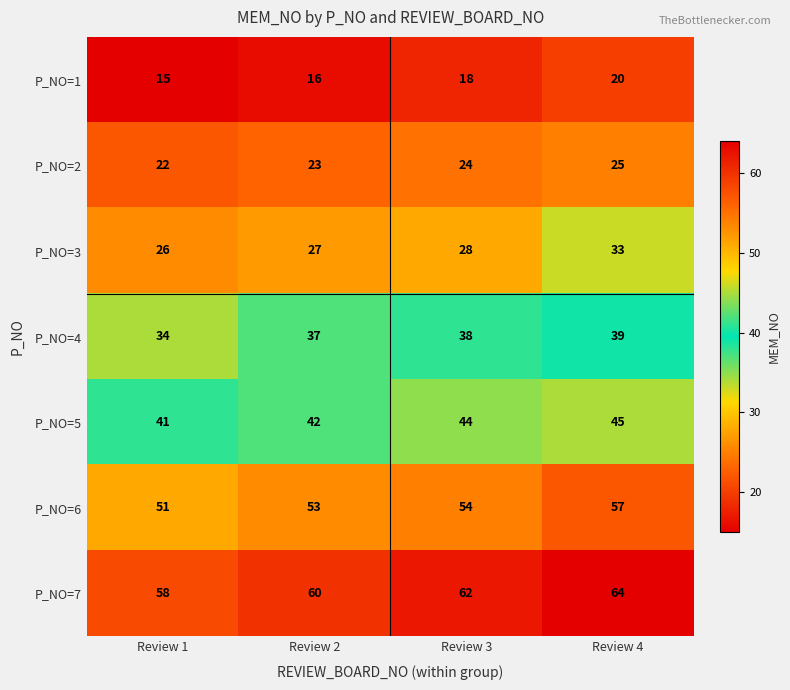

True or false: P_NO=2 has a value of 37 at Review 1.

False